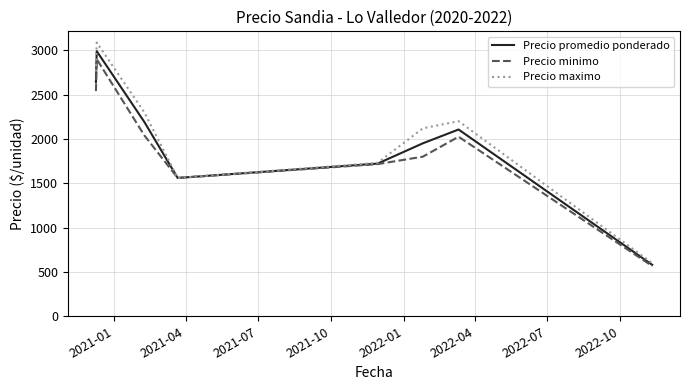

What is the maximum value for Precio minimo?

2900.0